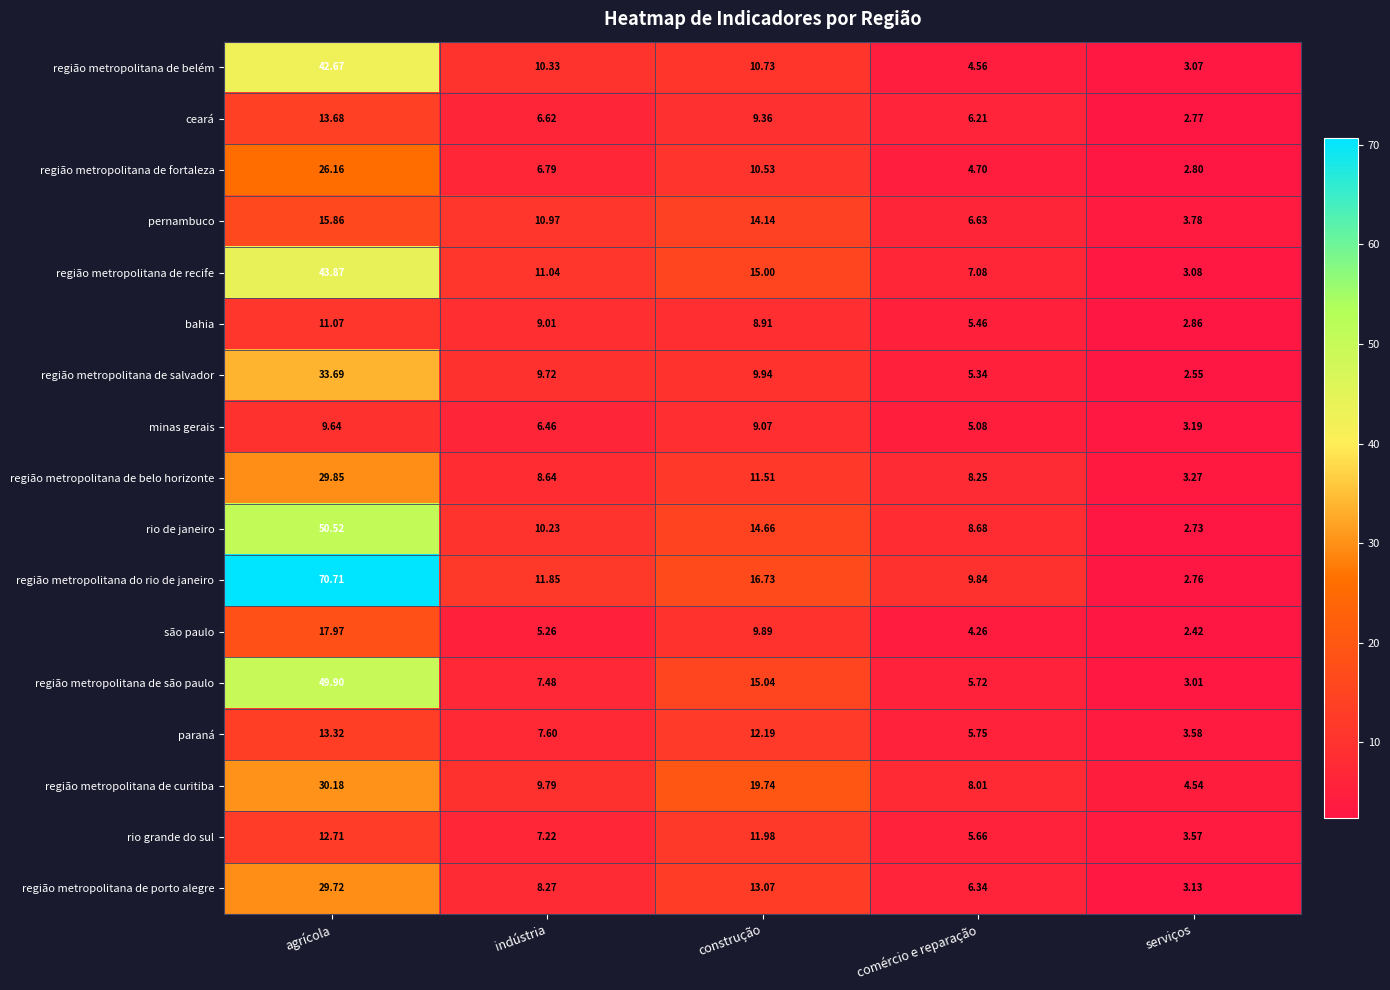

Where does the região metropolitana de belém series first go above 10?

agrícola